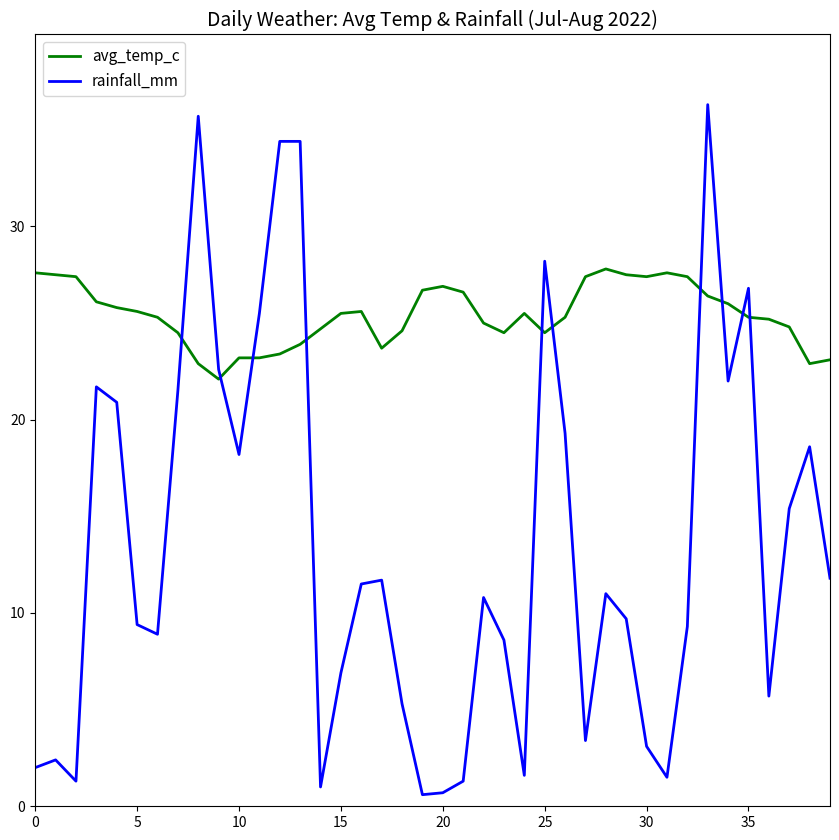

At how many categories does at least one series exceed 2?

40